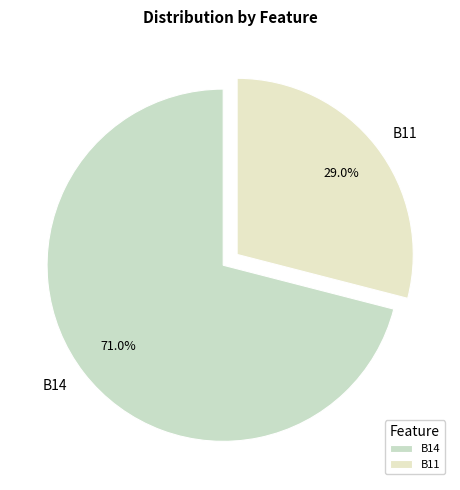

Which has a higher value, B14 or B11?

B14